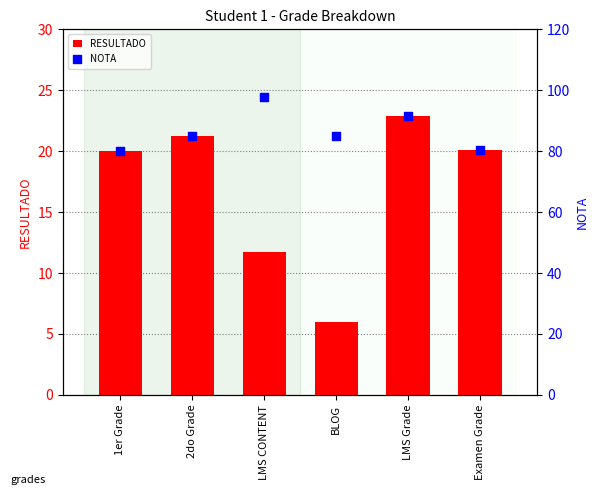

Which series has the widest spread of Y values?

NOTA